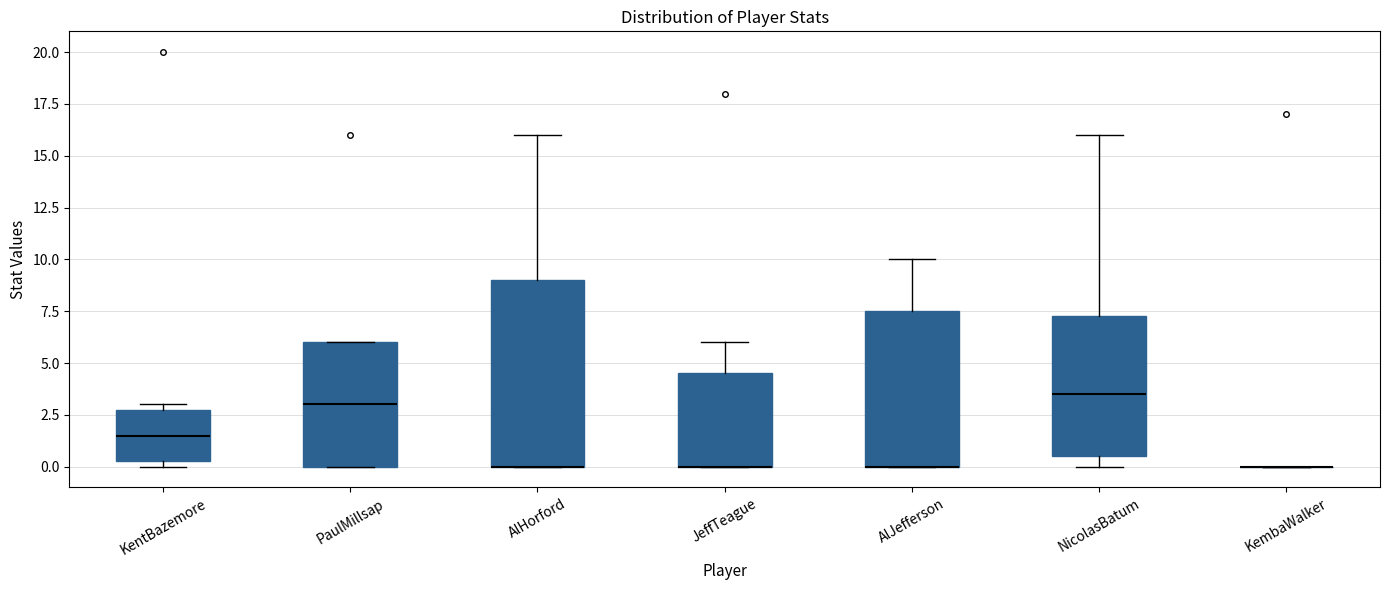

Which box is the tallest, from its lower edge to its upper edge?

AlHorford